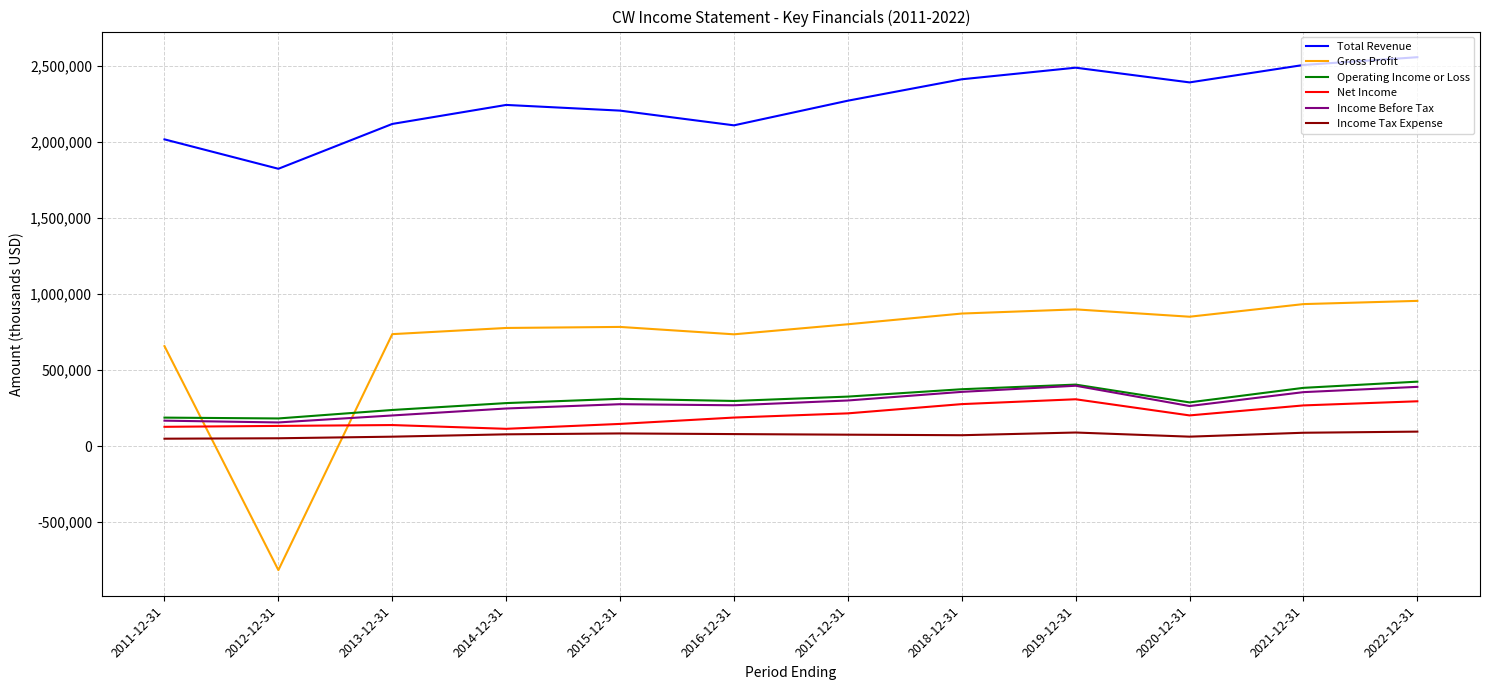

The value of Net Income at 2019-12-31 is 495291. True or false?

False